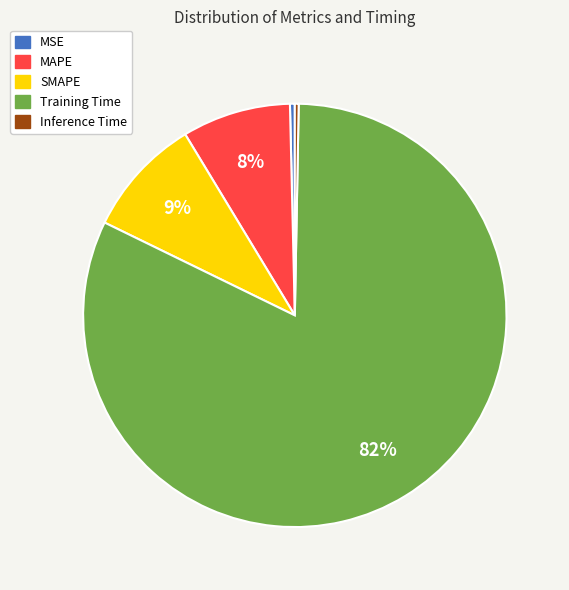

How many slices are in this pie chart?

5